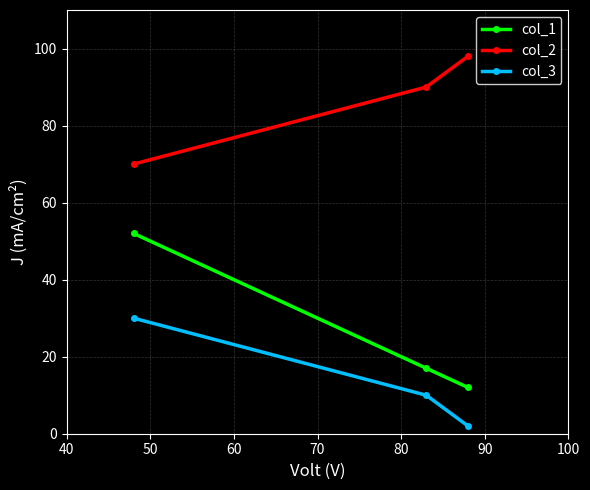

Reading right to left, what are all the values shown in this chart?

col_1: 12	17	52
col_2: 98	90	70
col_3: 2	10	30